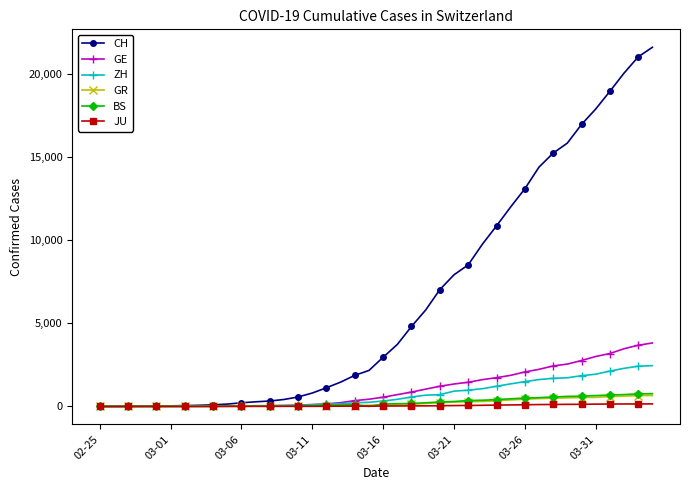

What is the maximum value shown in the chart?

21583